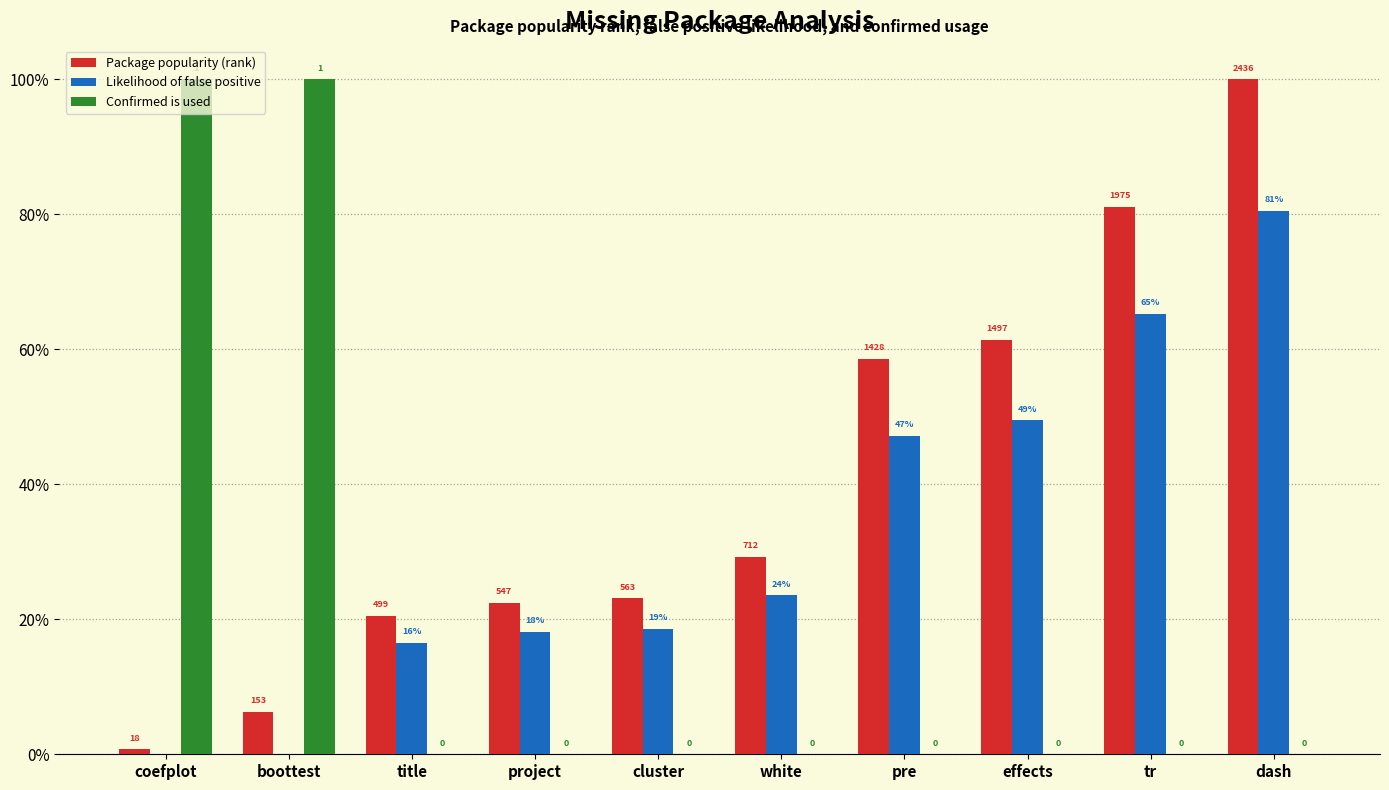

What are all the series names shown in the legend?

Package popularity (rank), Likelihood of false positive, Confirmed is used